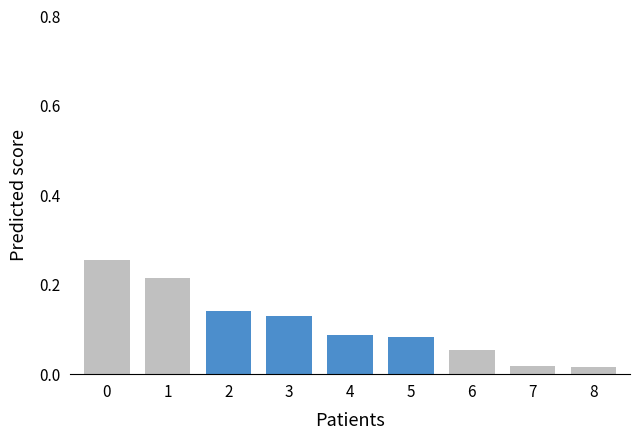

The chart shows a value of 0.0 at 6. True or false?

False